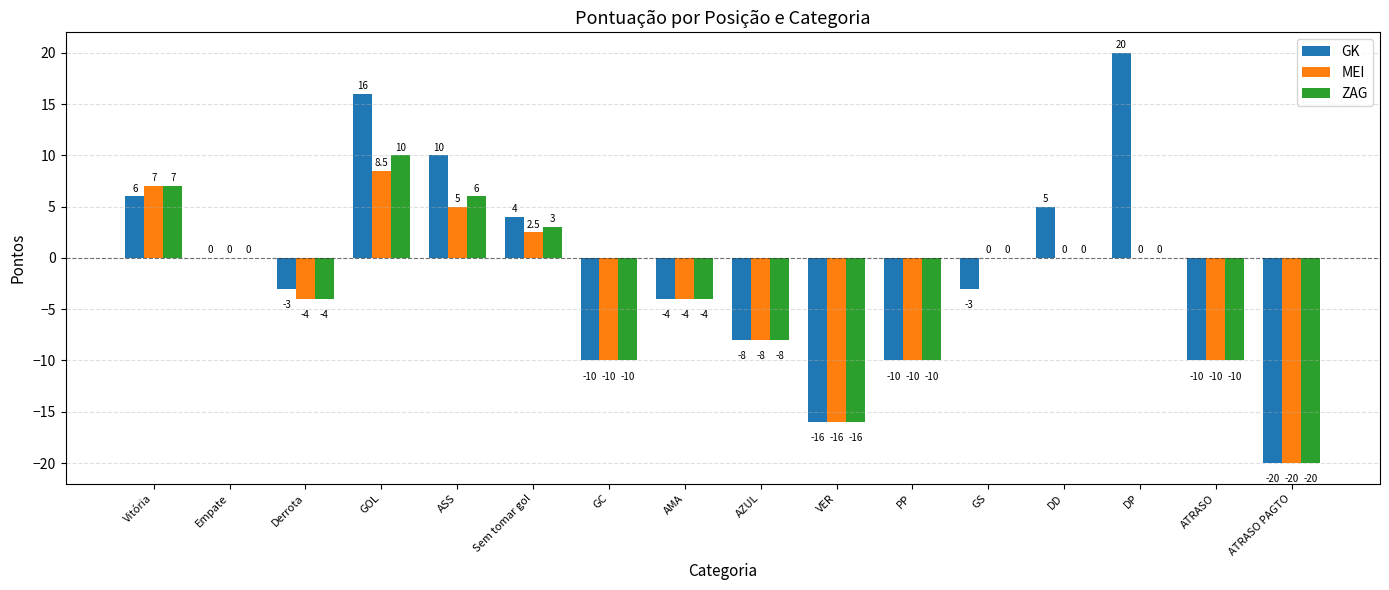

How many data points in GK are above -3?

7